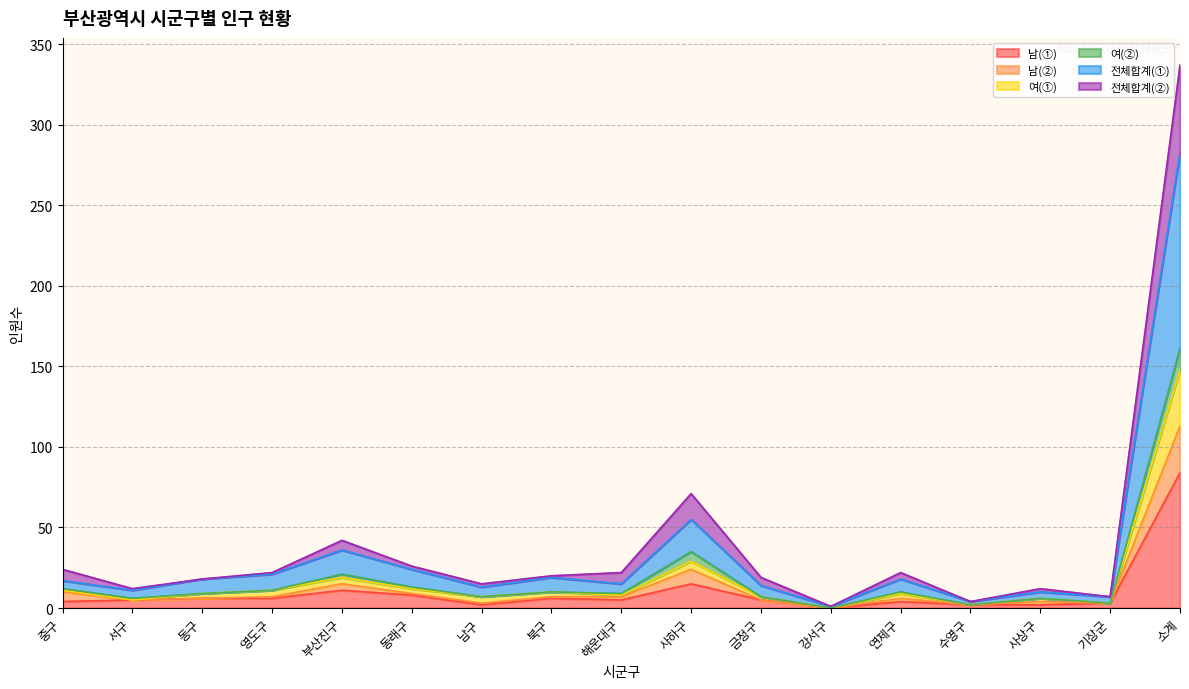

How many values in 남(②) are above zero?

16